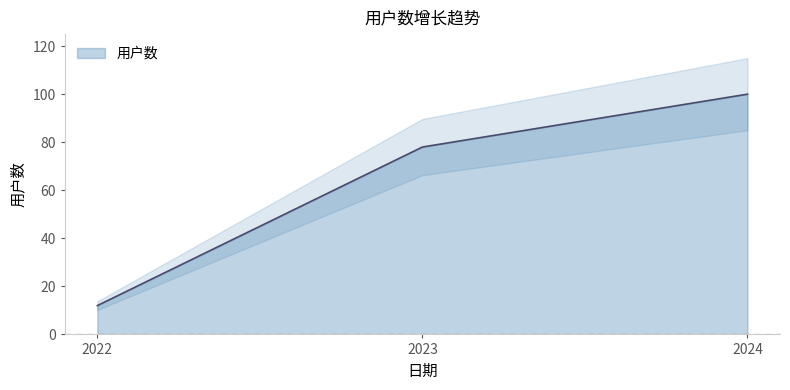

Reading left to right, transcribe all the data shown in this chart.

2022=12	2023=78	2024=100